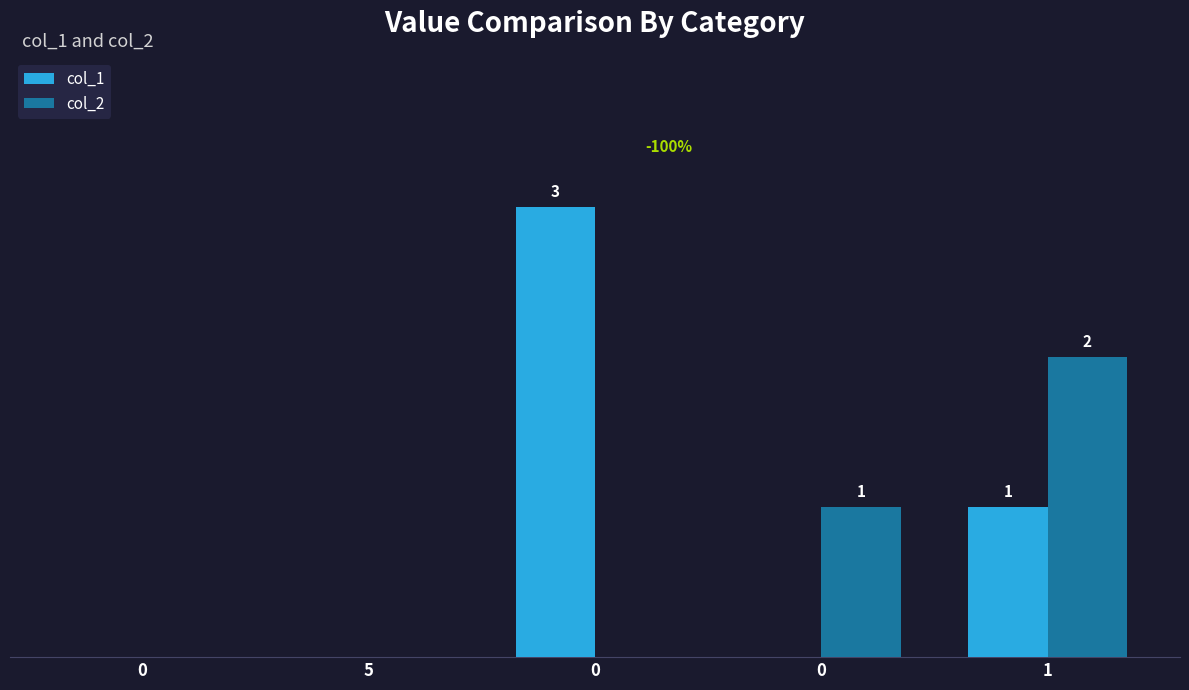

What is the maximum value for col_1?

3